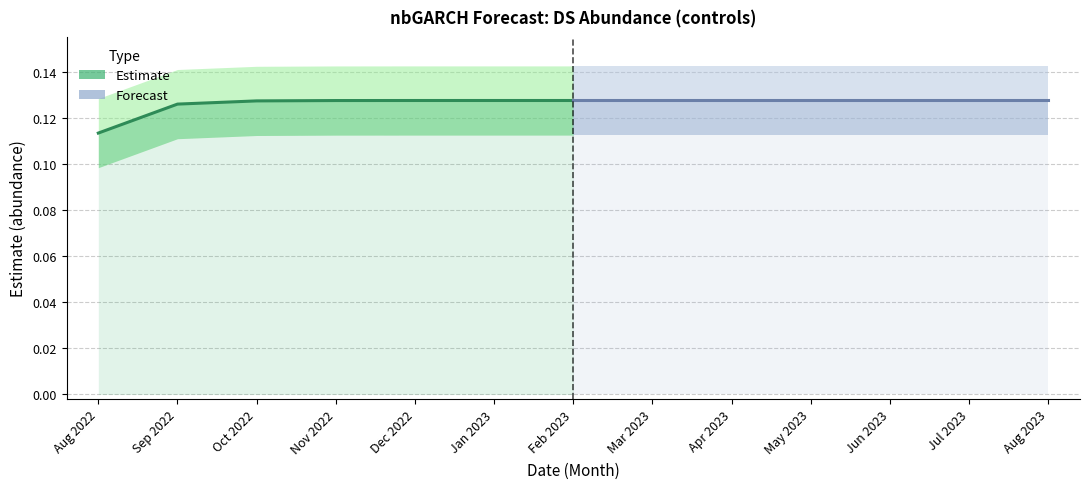

True or false: Estimate and Forecast cross at least once.

False